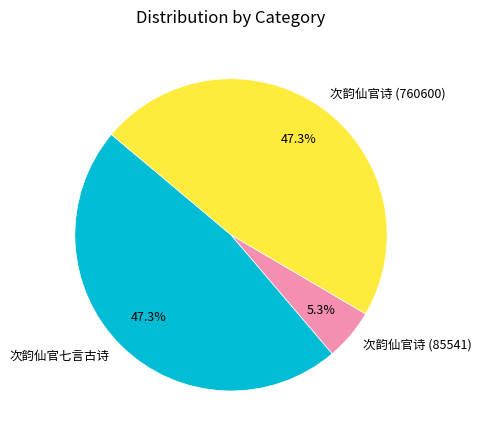

Which category has the smallest portion of the pie?

次韵仙官诗 (85541)